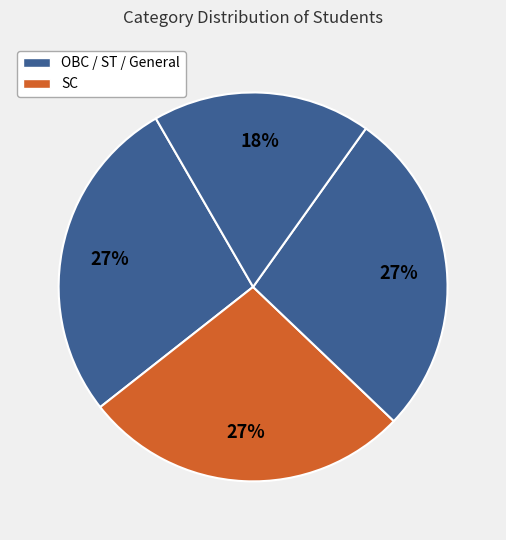

To the nearest percent, what is the difference between the largest and smallest slice percentages?

9%